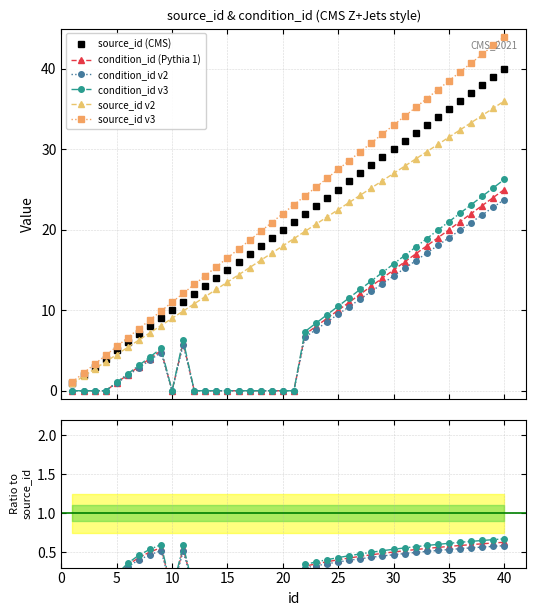

True or false: condition_id and source_id intersect in this chart.

False